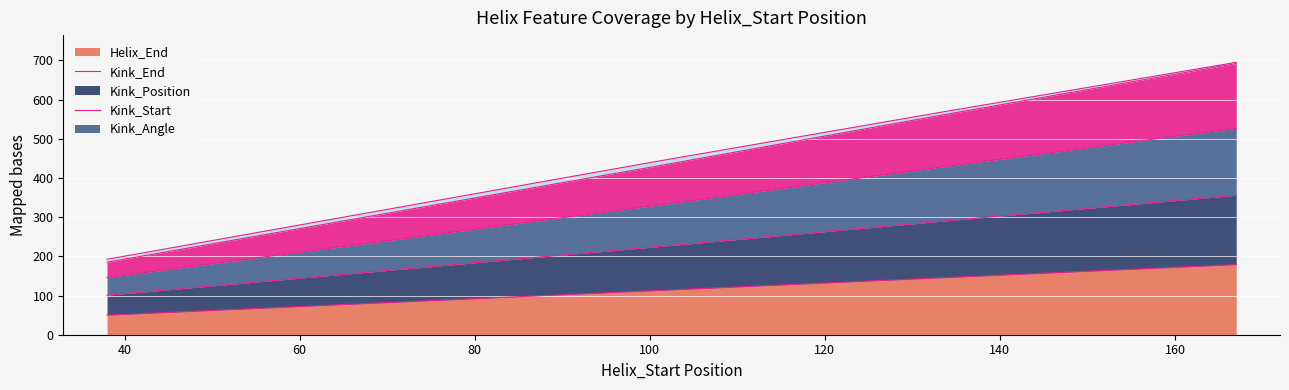

True or false: Kink_Start has more than 2 points higher than both neighbors.

False